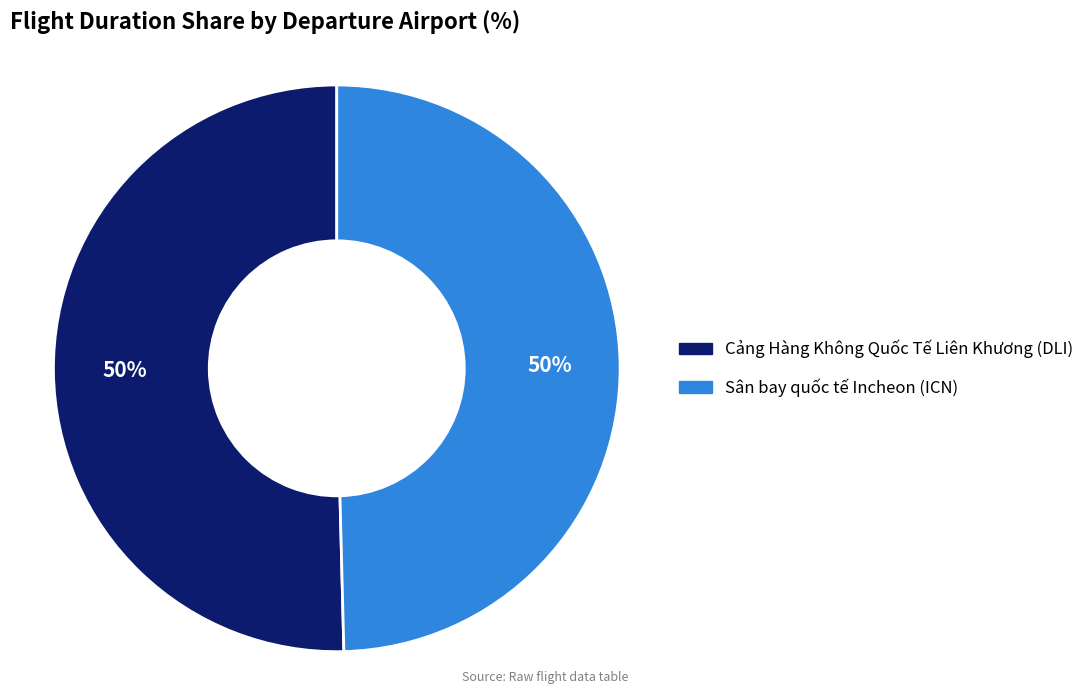

Count the number of slices in the pie.

2